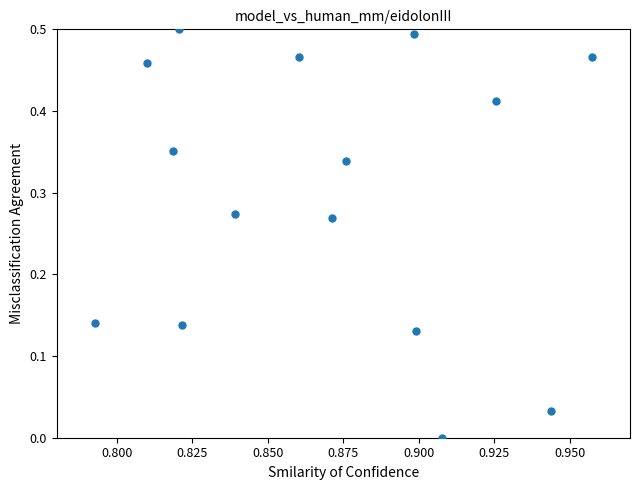

How many points are shown in the scatter plot?

15